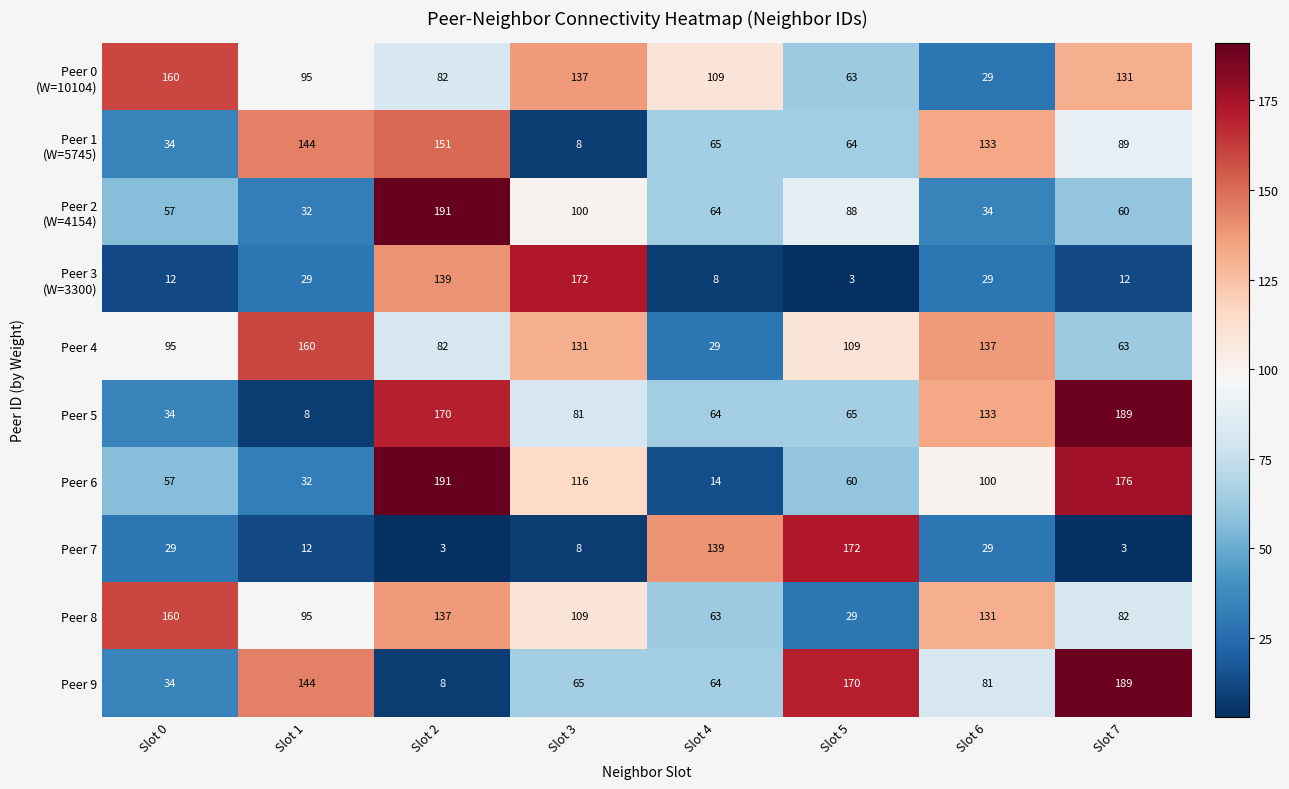

At which category is the sum across all series the highest?

Slot 2